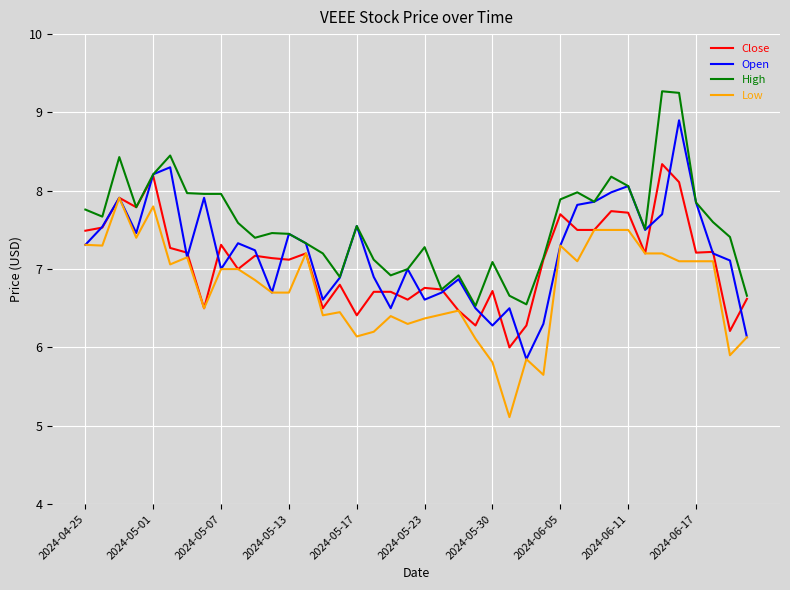

True or false: High and Low cross at least once.

False